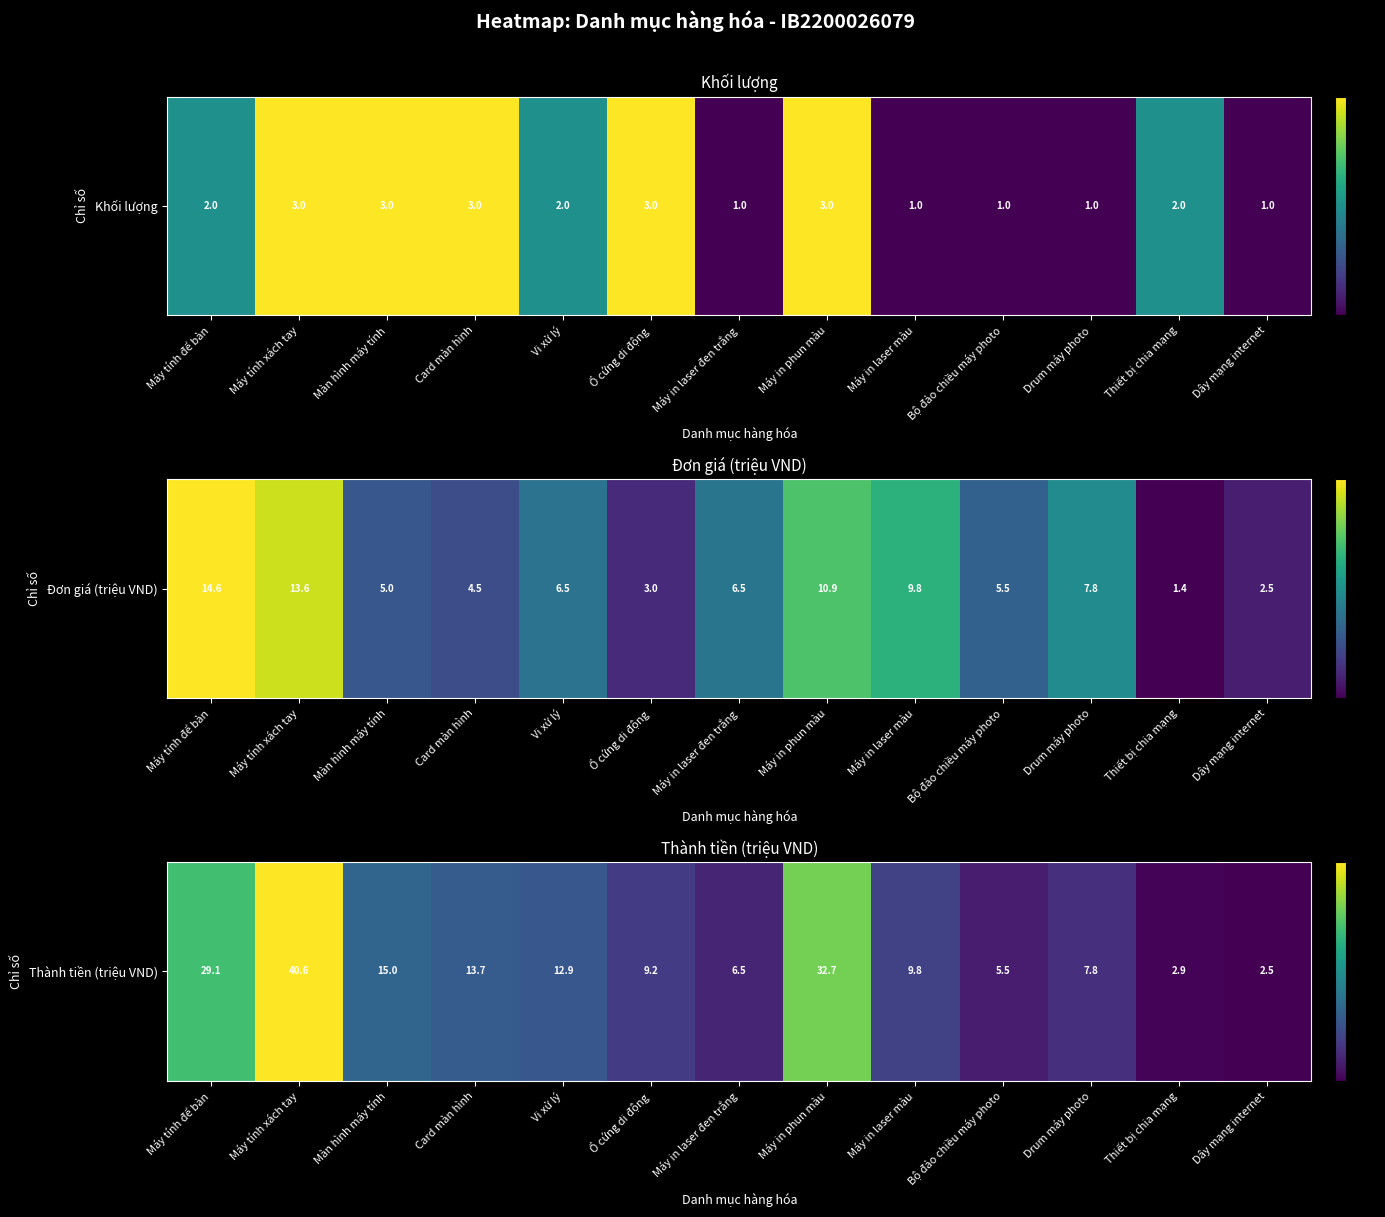

What is the change in value from Máy in laser đen trắng to Dây mạng internet?

-0.1